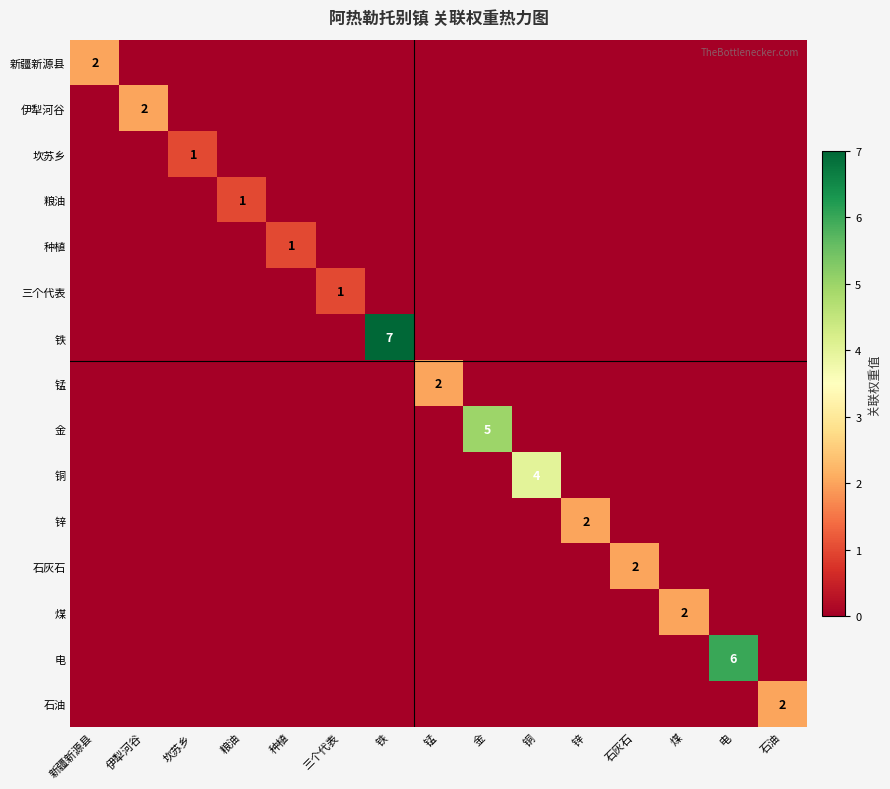

True or false: 石灰石 has a value of 3 at 石灰石.

False